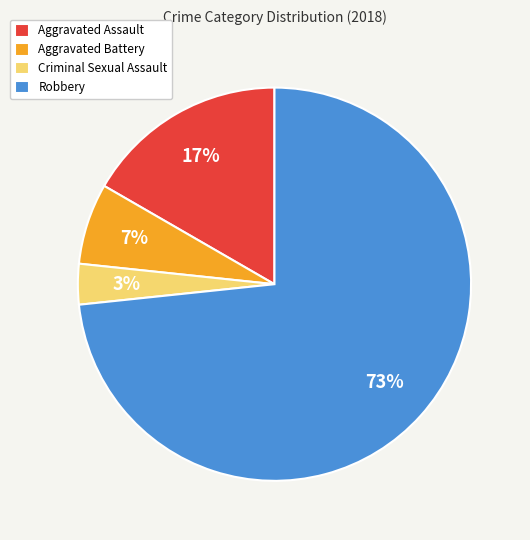

How many slices are in this pie chart?

4